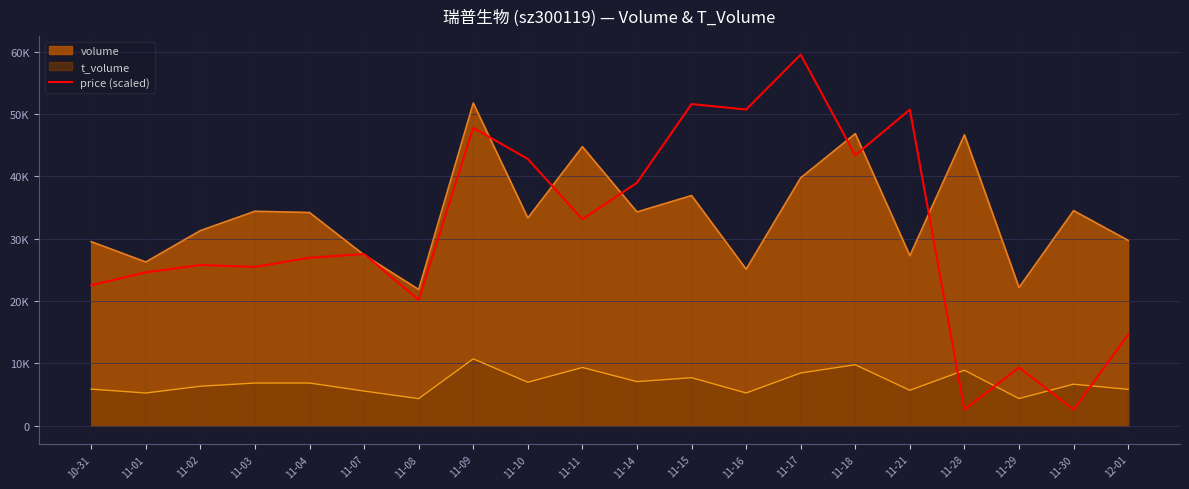

Does the chart display data point markers on the line(s)?

No